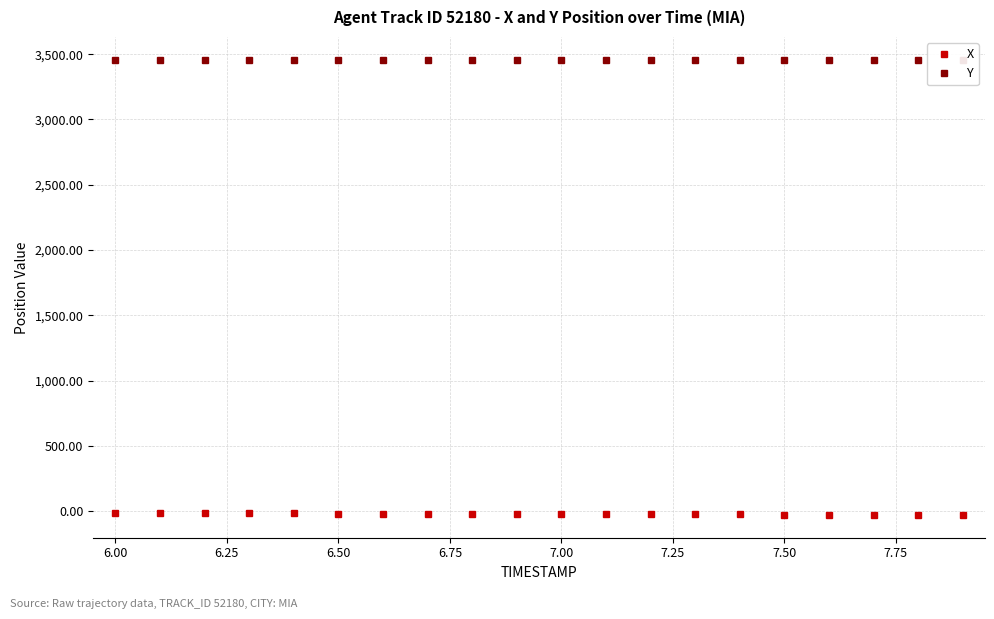

What is the value of the X point at the 4th from the left?

-17.4